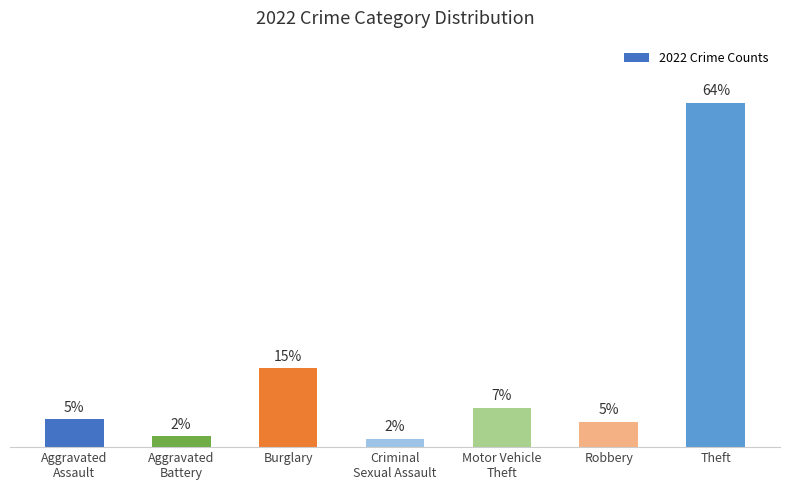

Are the bars horizontal?

No